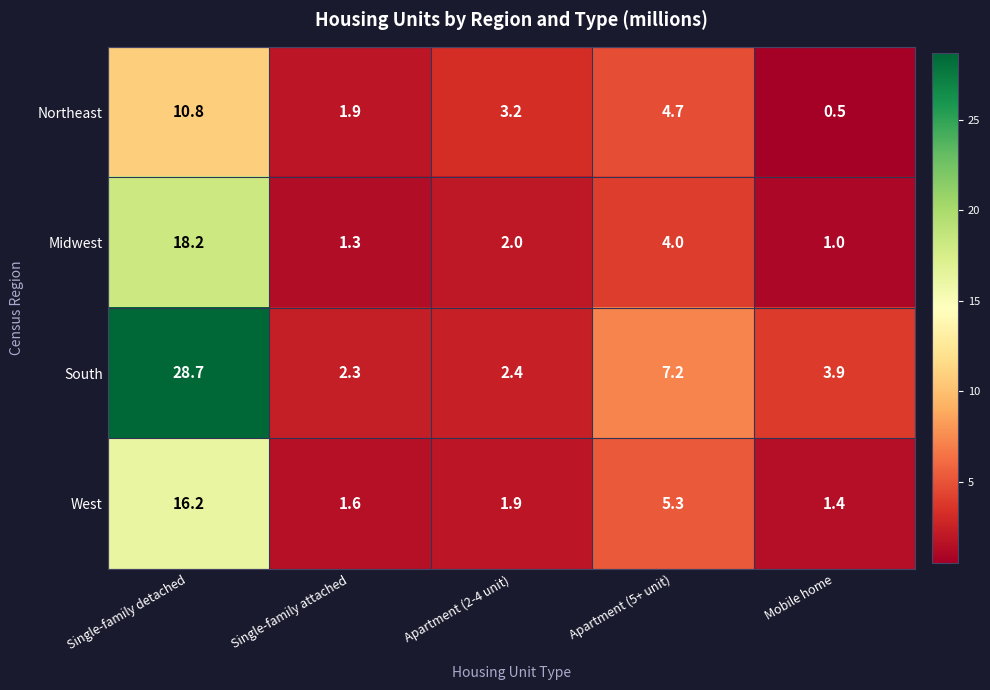

True or false: South has a value of 3.9 at Mobile home.

True